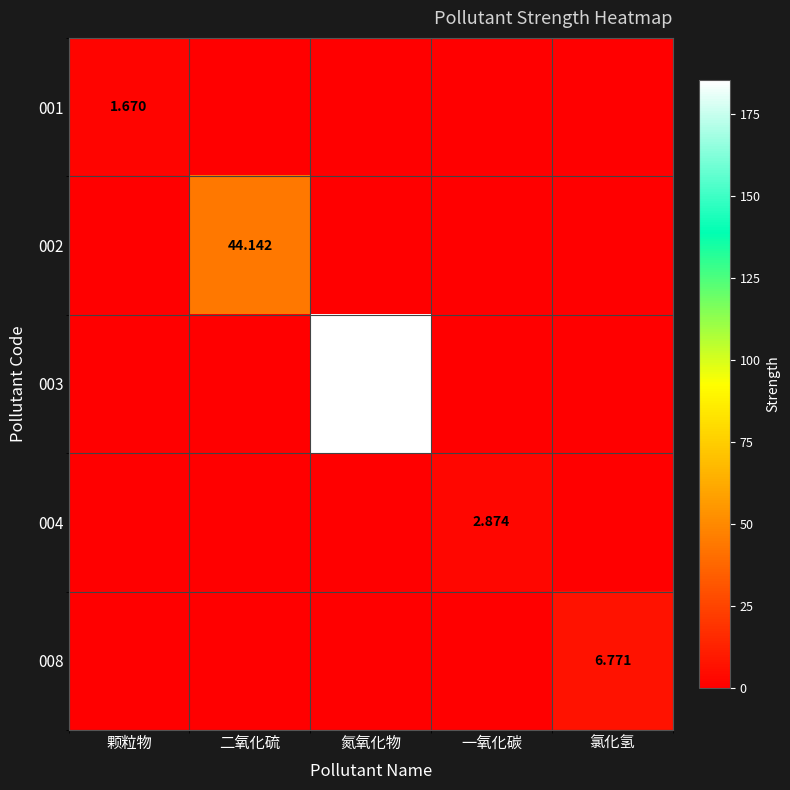

Is the value of 002 at 氮氧化物 greater than the value of 001 at 一氧化碳?

No